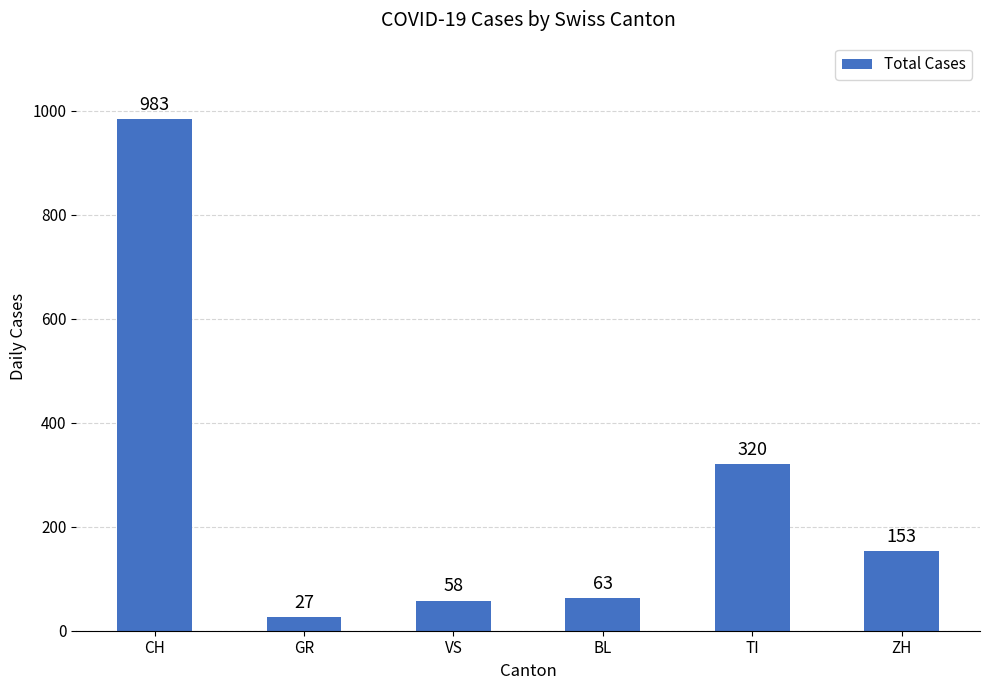

At which category does the chart reach its minimum across all series?

GR